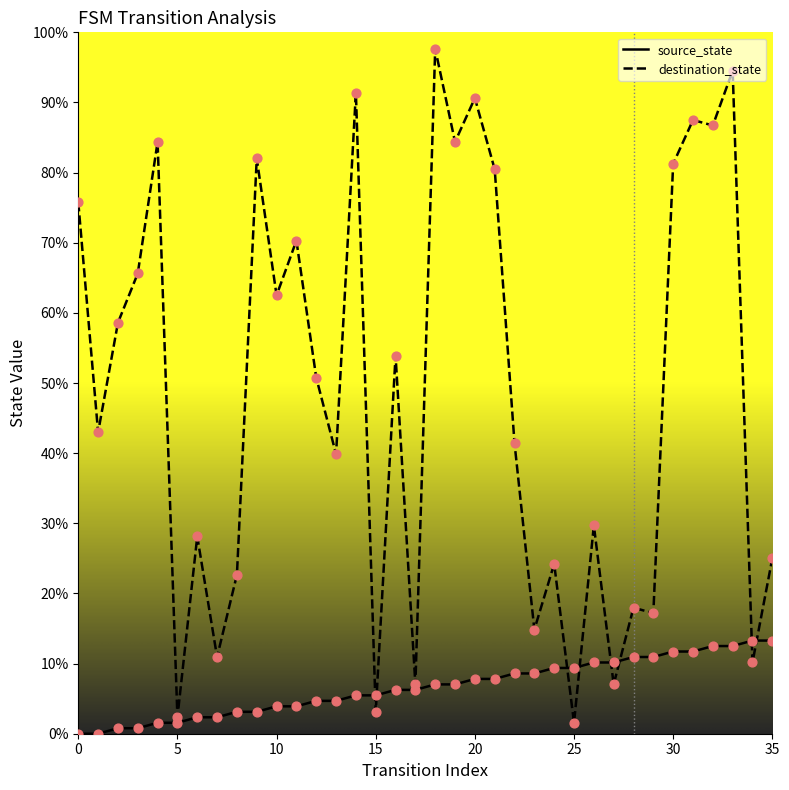

Does the chart have visible grid lines?

No